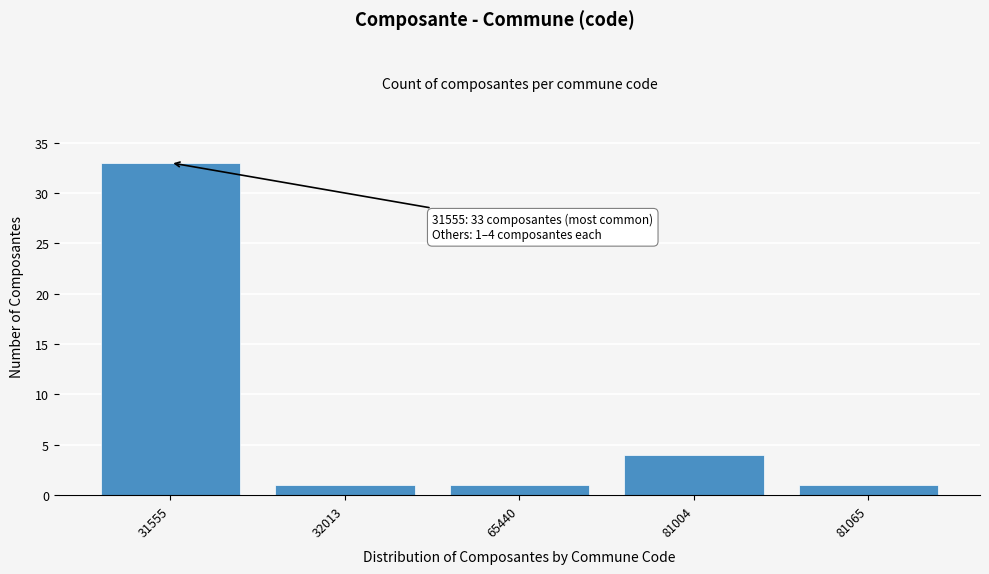

Reading left to right, extract all data points from this chart.

33	1	1	4	1